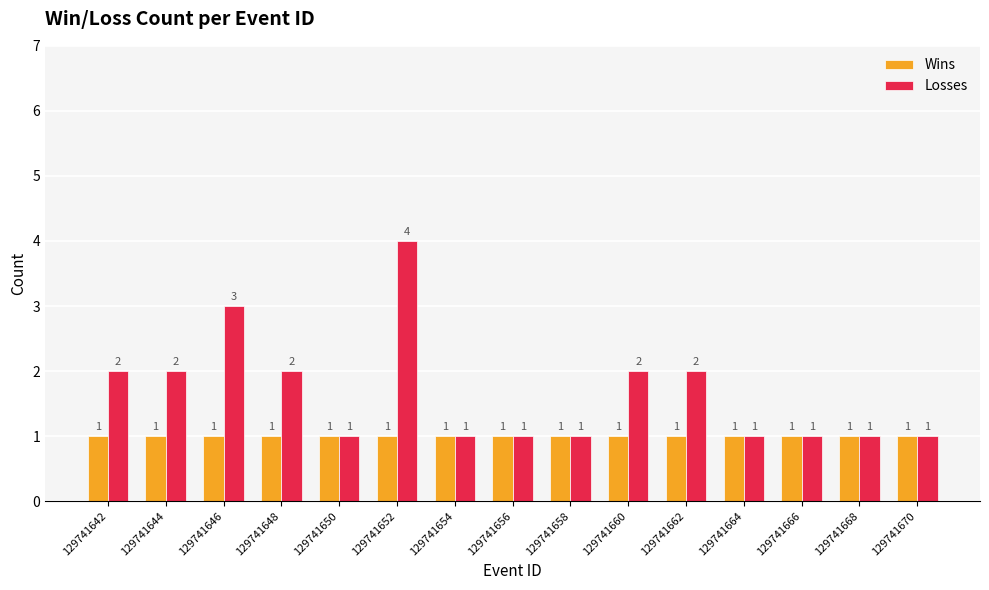

What is the highest value of the Losses series?

4